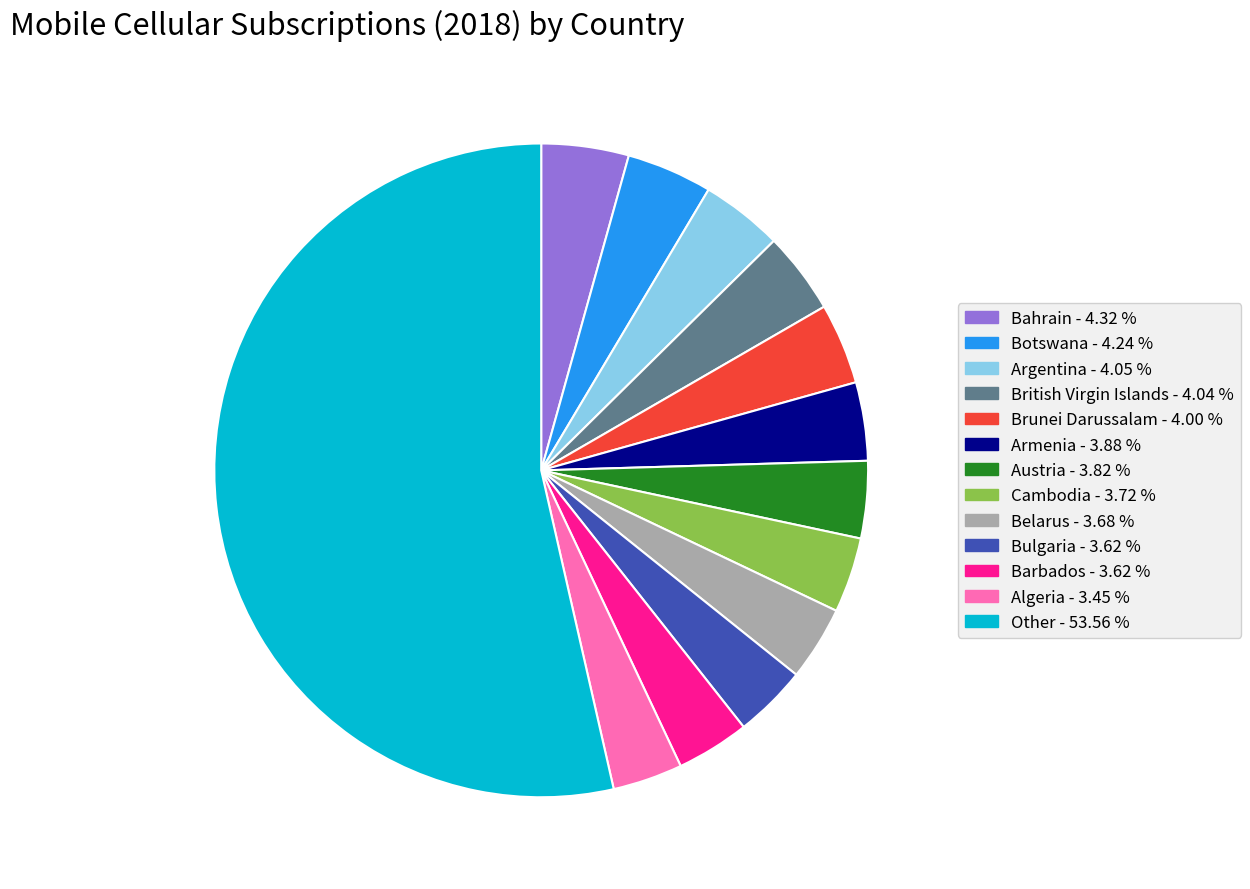

Is there a majority slice in this chart?

Yes